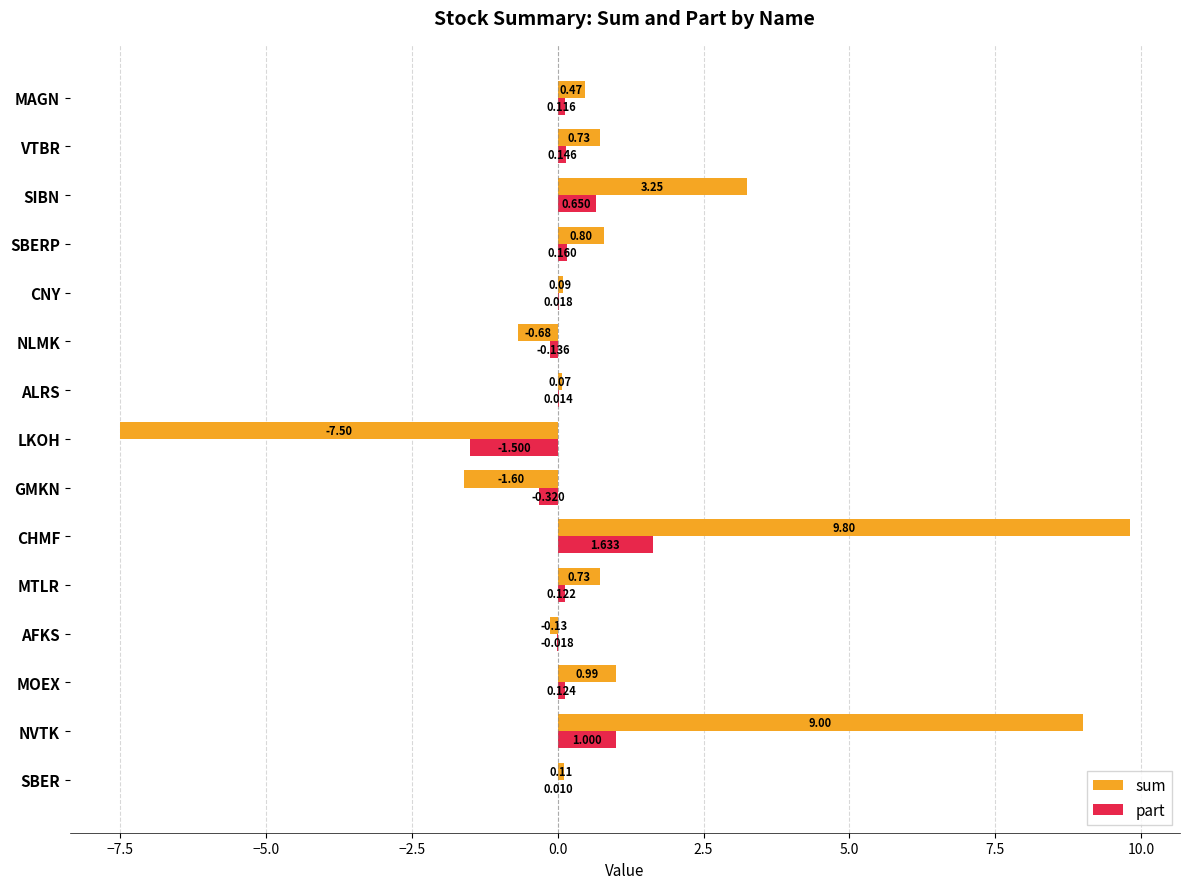

How many data points in part are above 0?

11